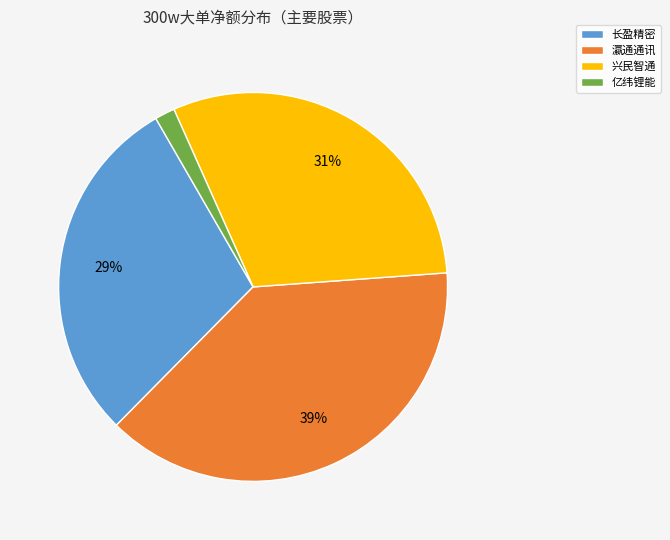

To the nearest percent, what is the difference between the largest and smallest slice percentages?

37%